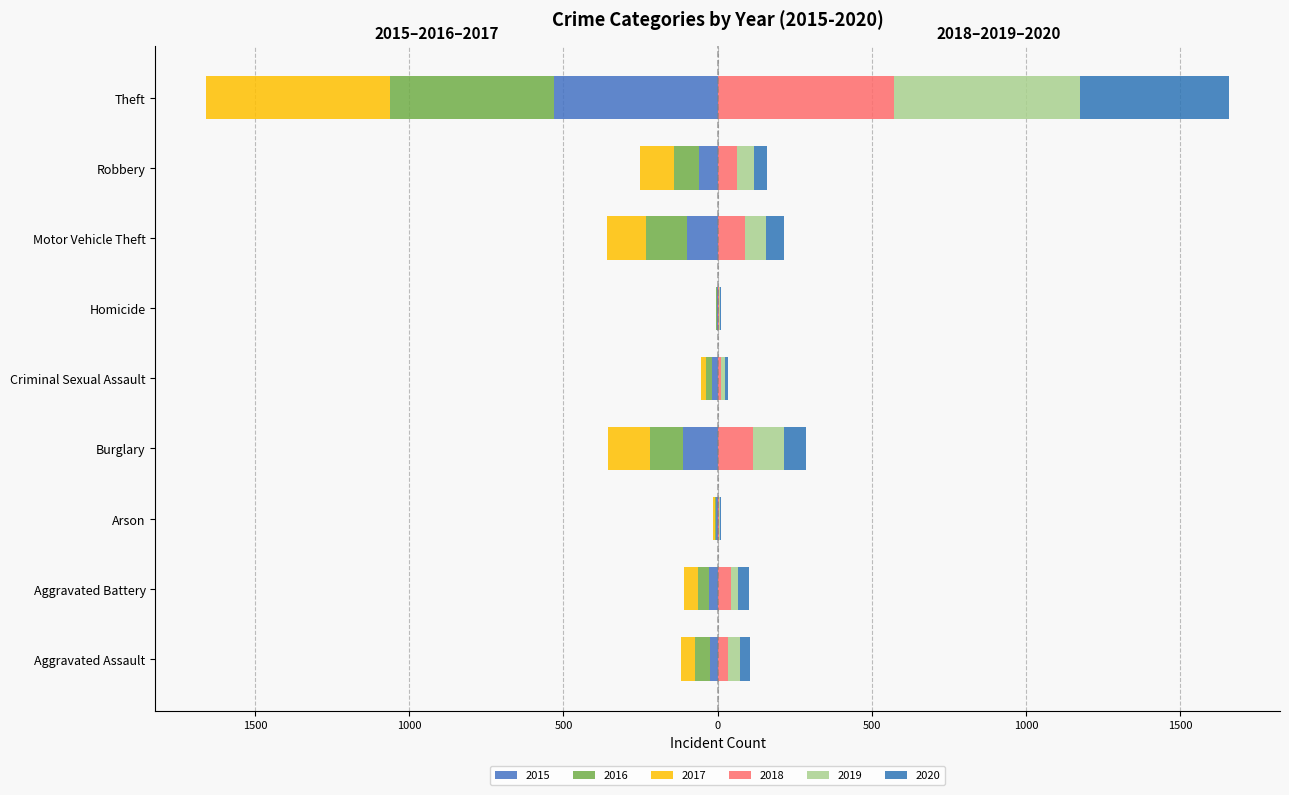

What is the difference between the 2015 values at Motor Vehicle Theft and Aggravated Assault?

73